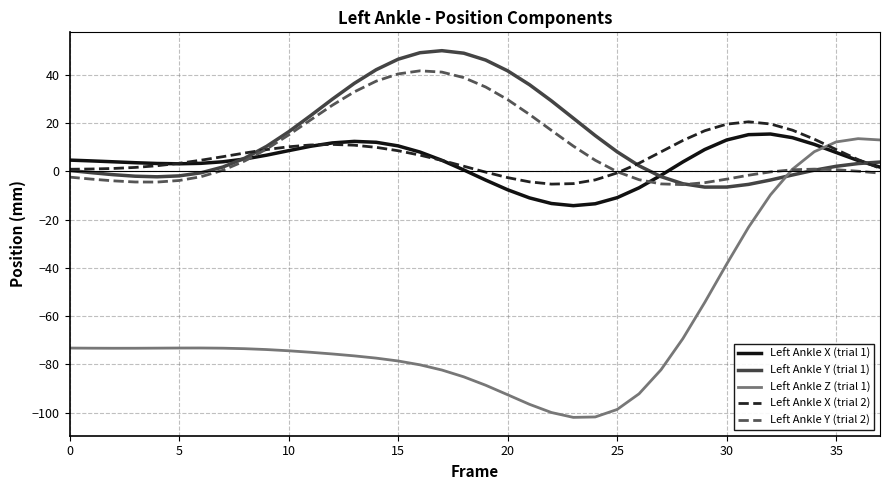

Count the number of data series in this chart.

5